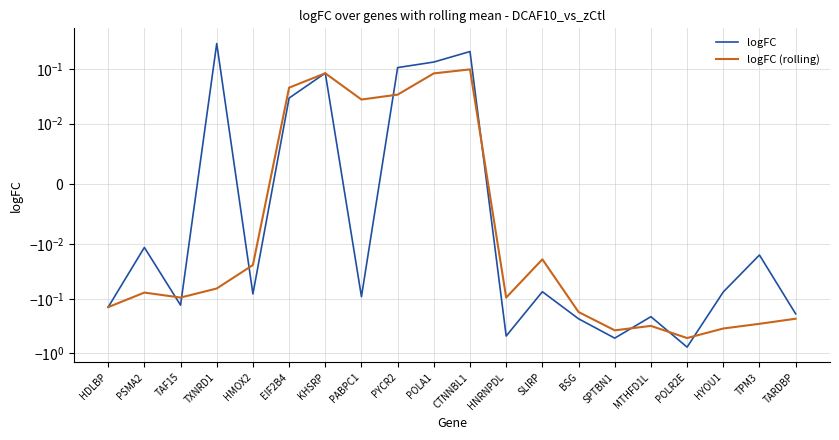

Is the value of logFC (rolling) at SPTBN1 greater than the value of logFC at PYCR2?

No